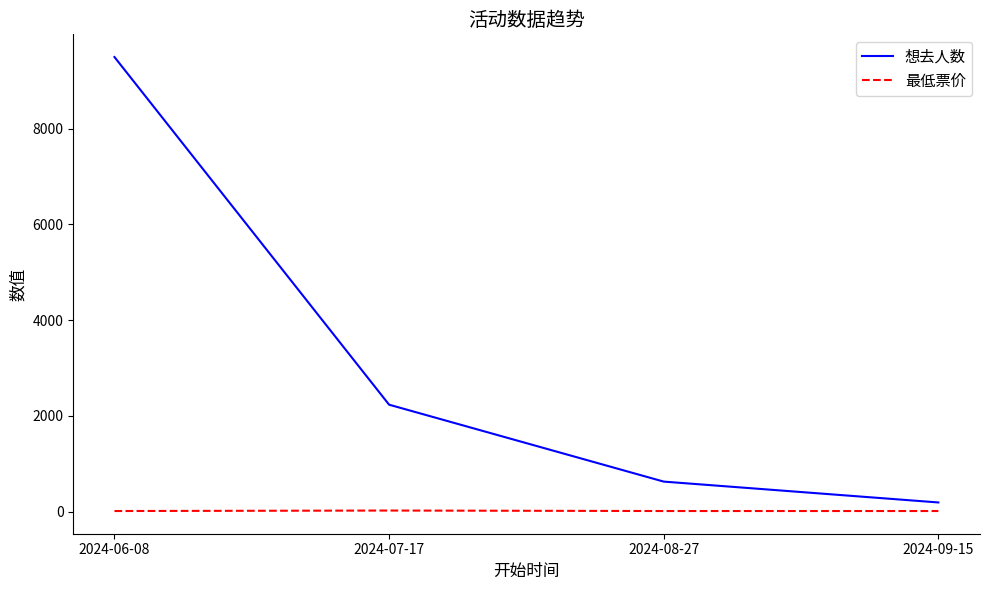

The value of 最低票价 at 2024-08-27 is 10. True or false?

True